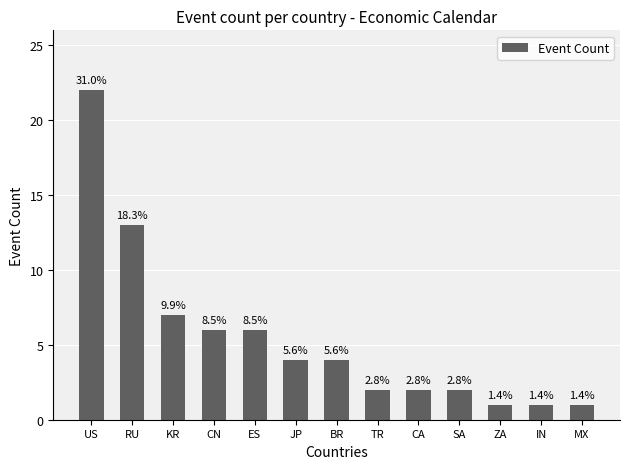

At which category does the chart reach its minimum across all series?

ZA